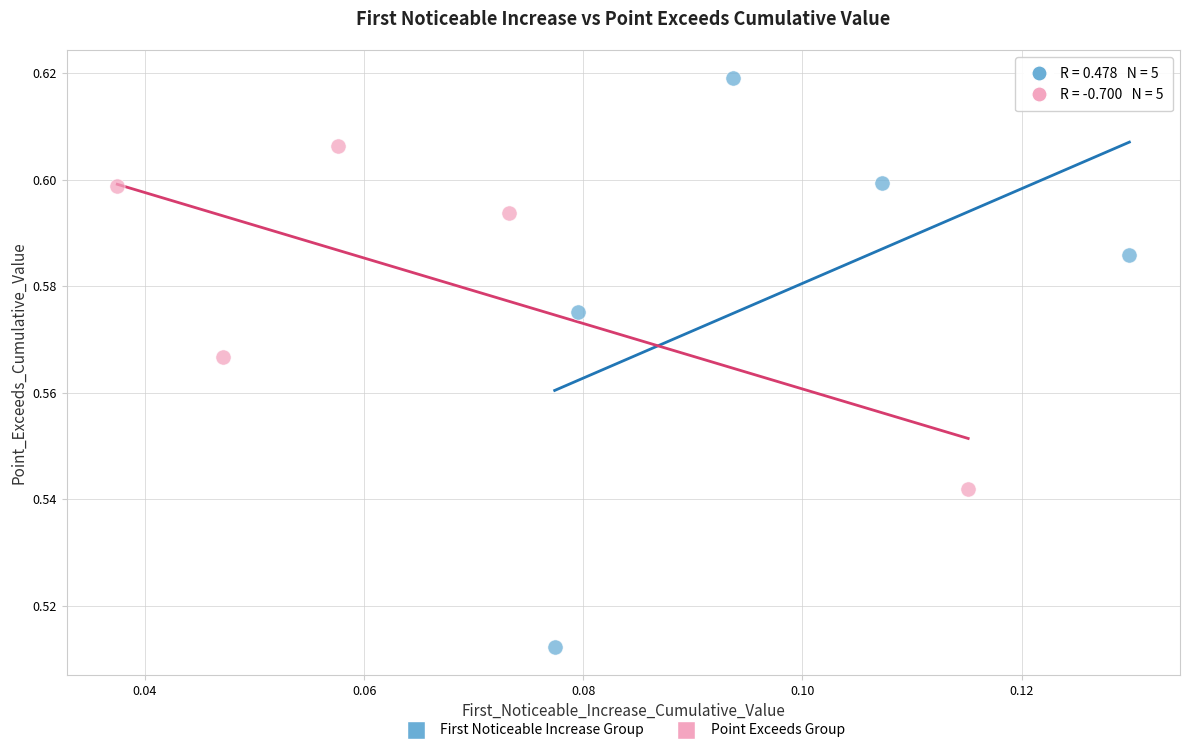

Which series reaches the maximum Y coordinate?

First Noticeable Increase Group